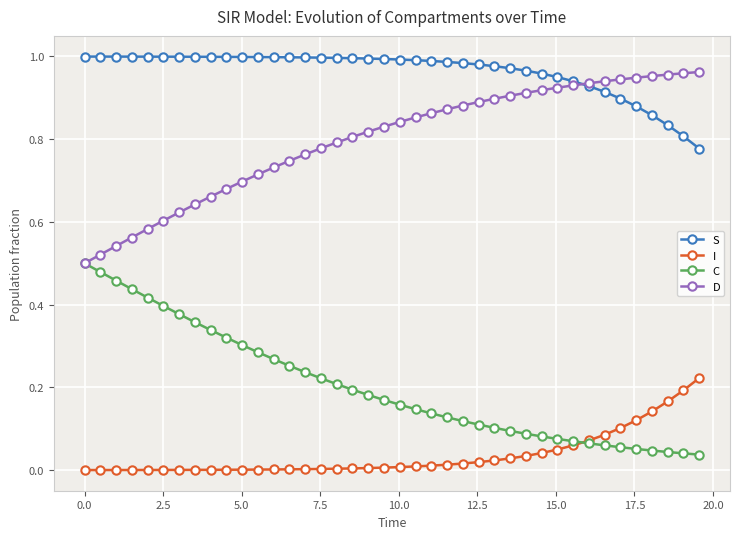

At how many categories does at least one series exceed 0?

40